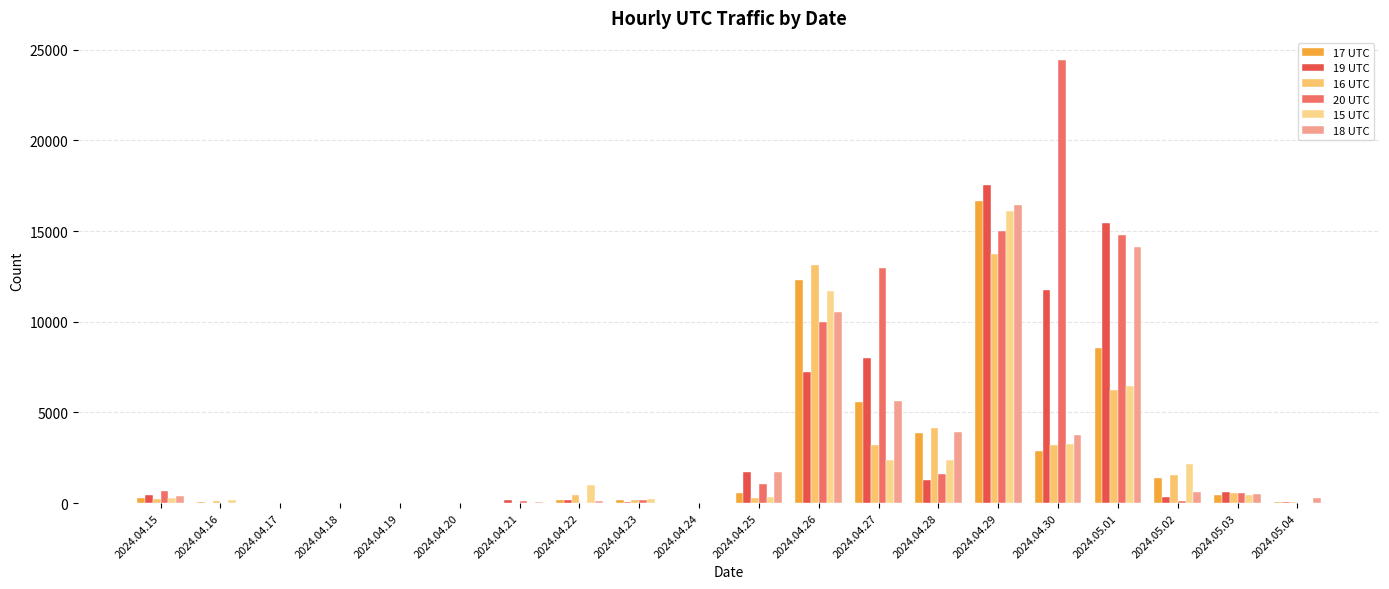

At which category is the sum across all series the highest?

2024.04.29